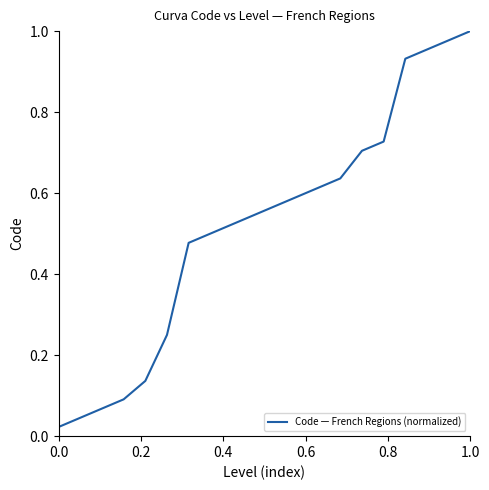

What is the sum of all values?

10.4